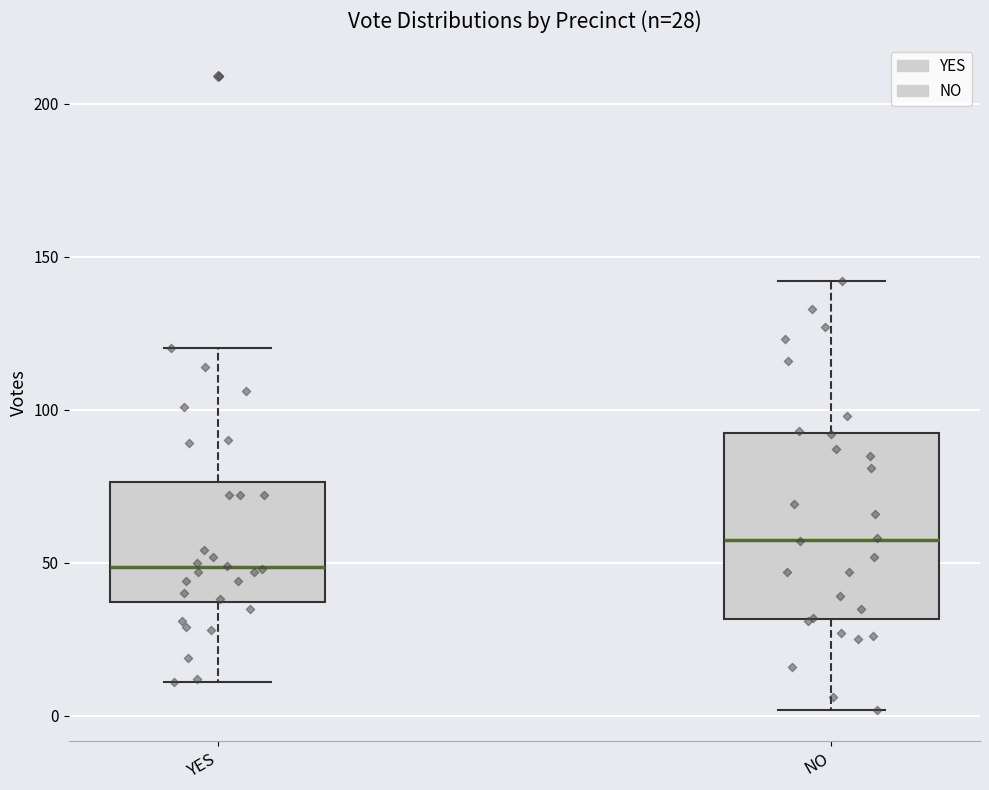

Comparing the boxes themselves (not the whiskers), which one is the tallest?

NO